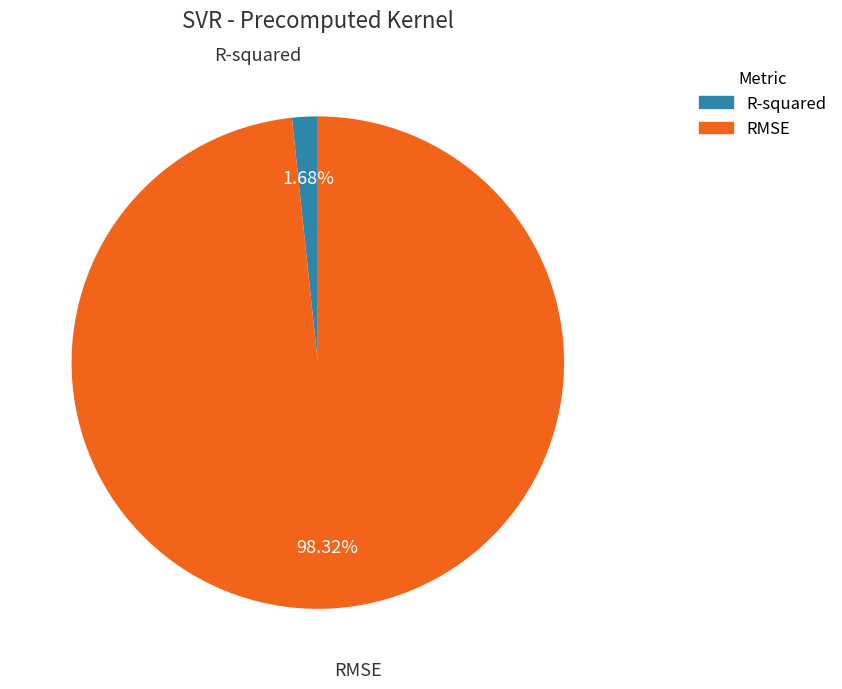

Is the sum of RMSE and R-squared greater than half?

Yes